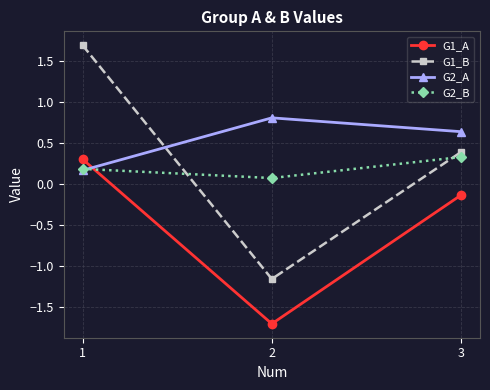

What is the smallest value displayed?

-1.7